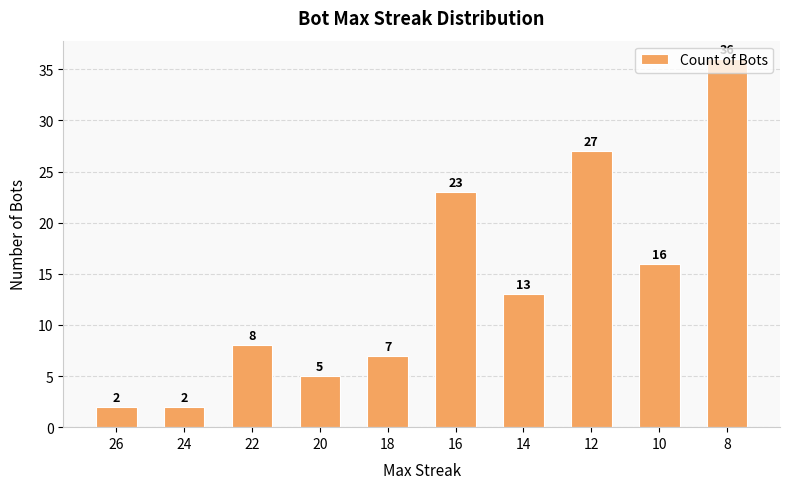

True or false: the data shows 35 at 16.

False